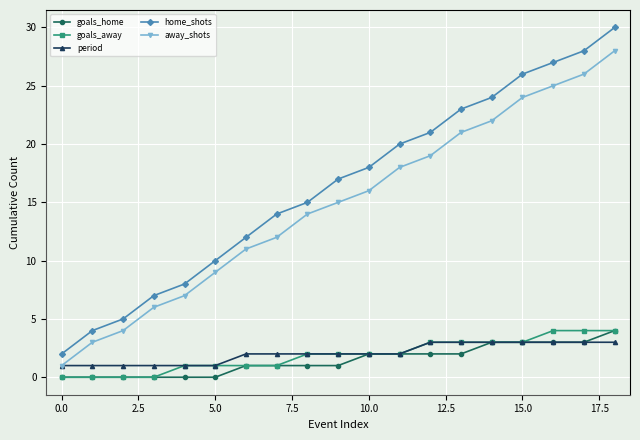

True or false: away_shots and home_shots cross at least once.

False